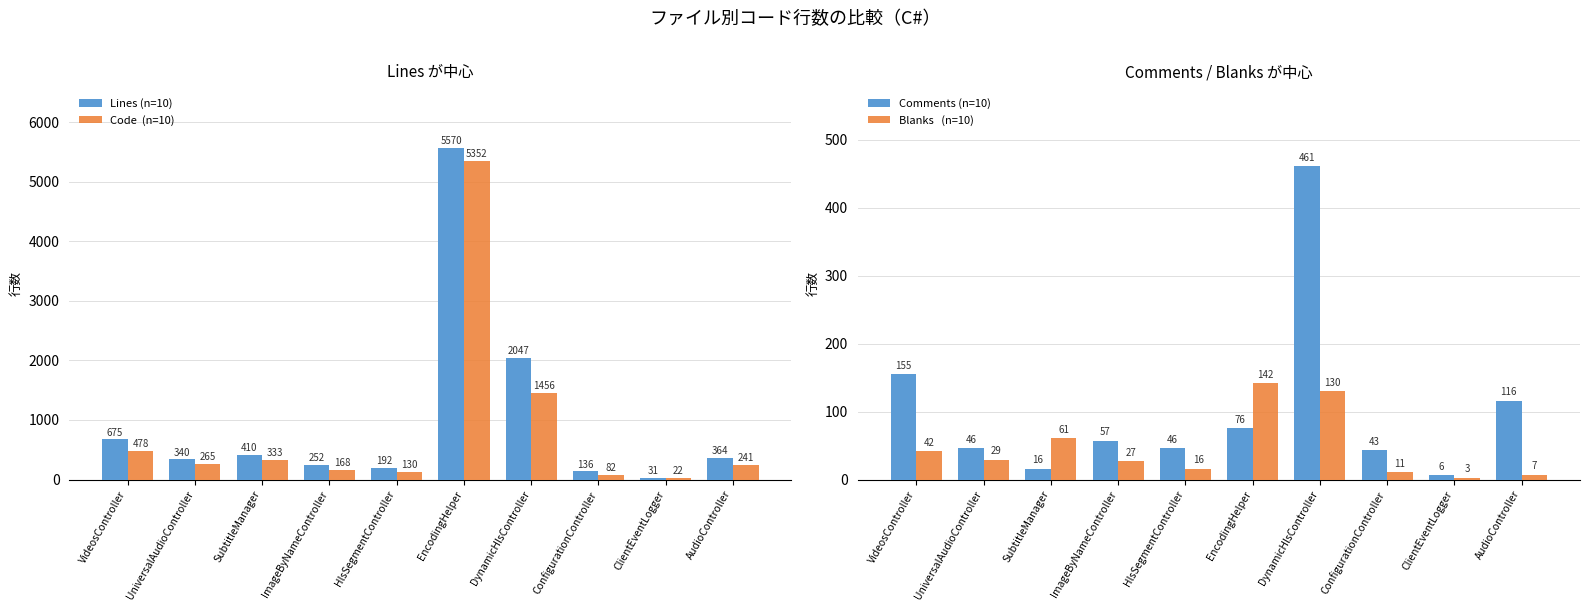

What is the minimum value for Comments (n=10)?

6